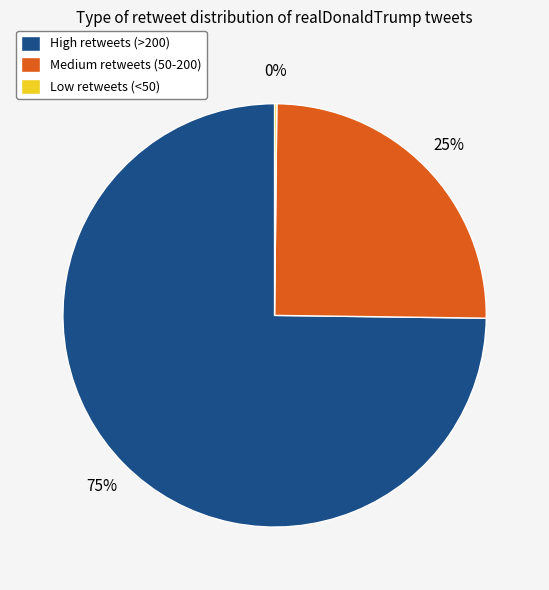

Is High retweets (>200) the majority of the pie?

Yes